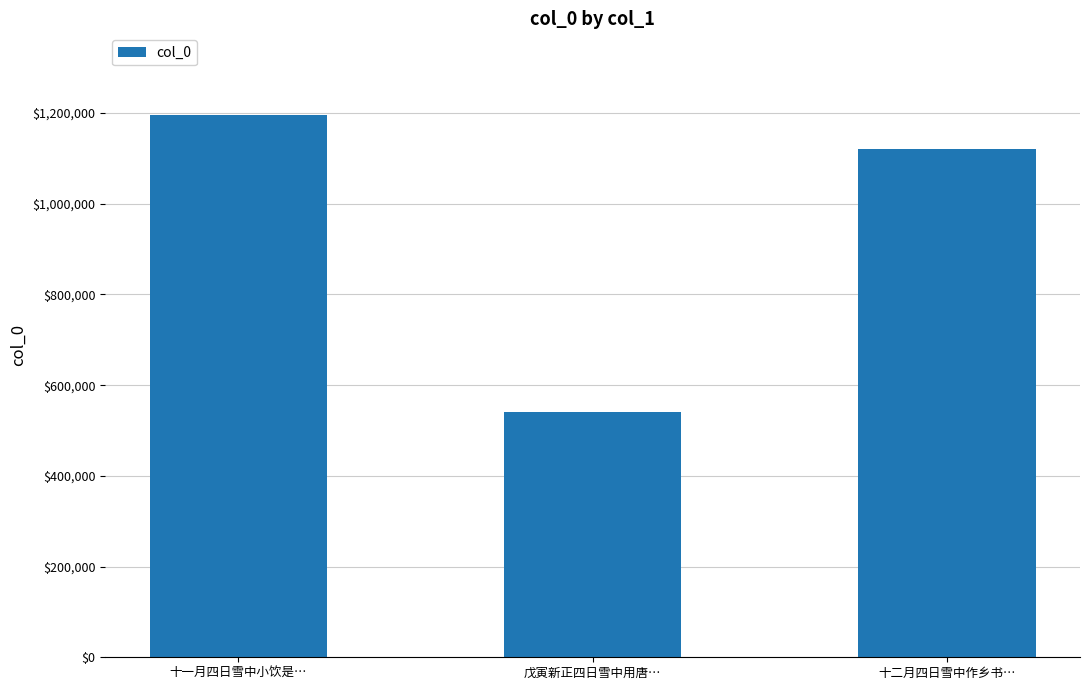

Reading right to left, list all the values displayed in this chart.

1120351	541043	1196356